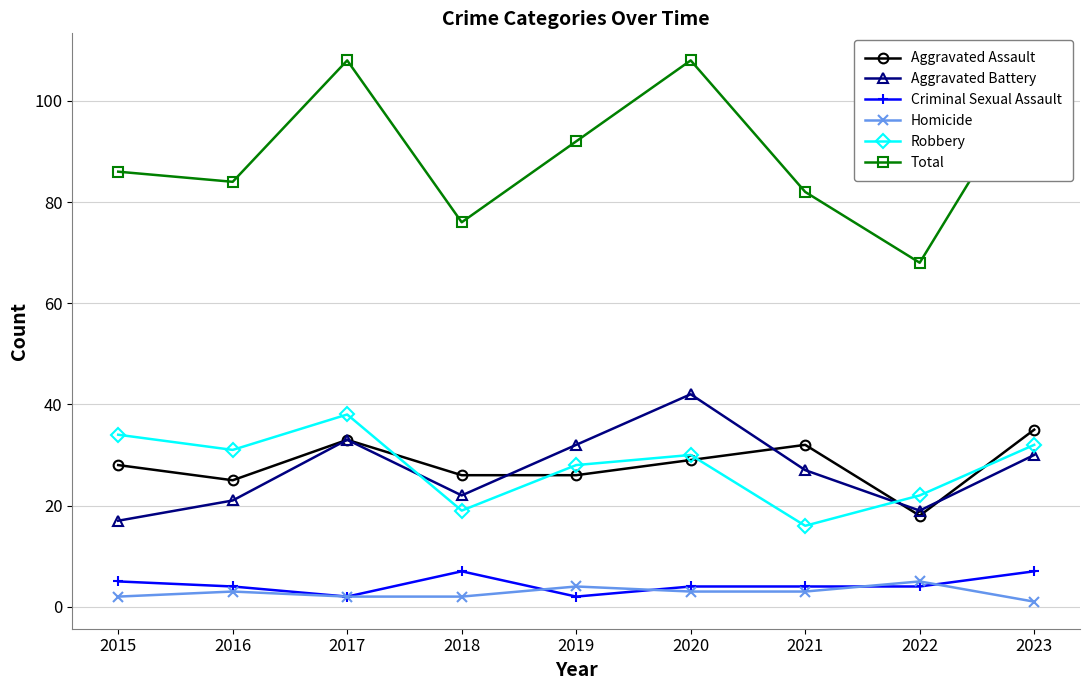

Which series has the largest total across all categories?

Total